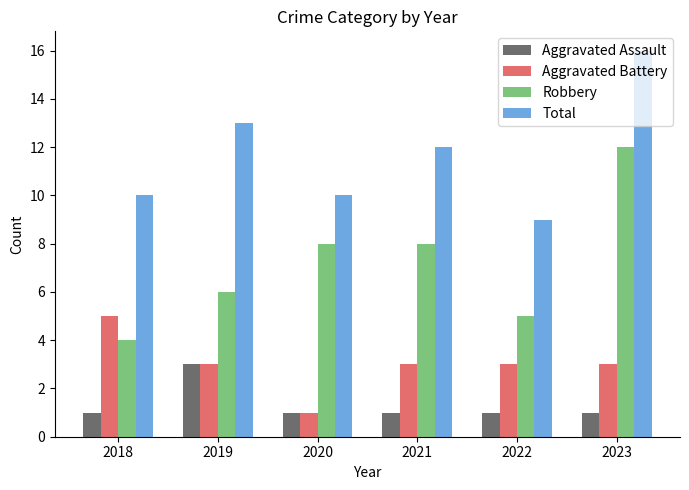

What is the sum of all Aggravated Assault values?

8